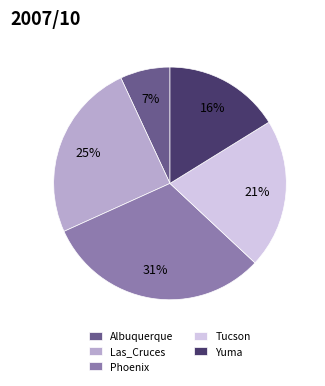

To the nearest percent, what is the combined percentage of Las_Cruces and Yuma?

41%